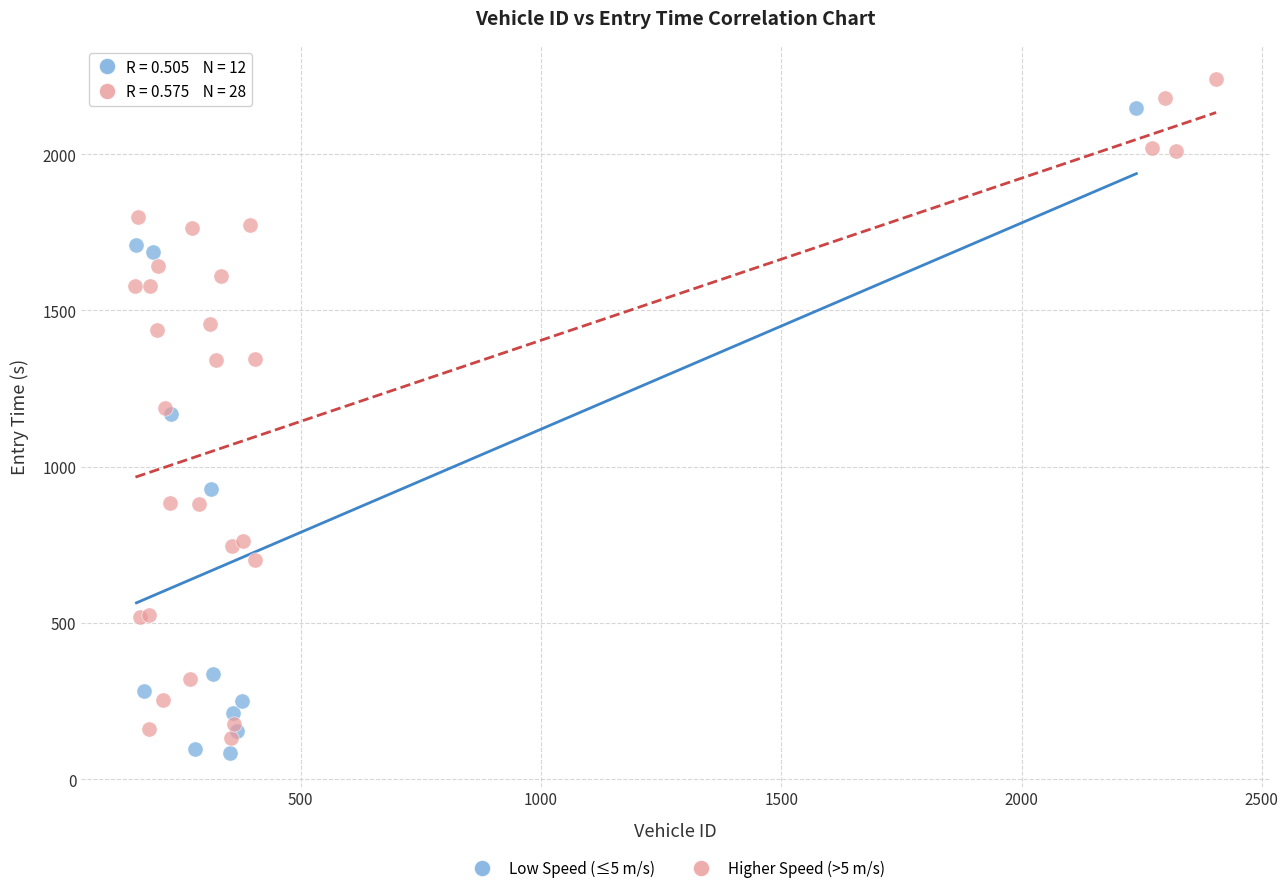

What are all the series names shown in the legend?

Low Speed (≤5 m/s), Higher Speed (>5 m/s)